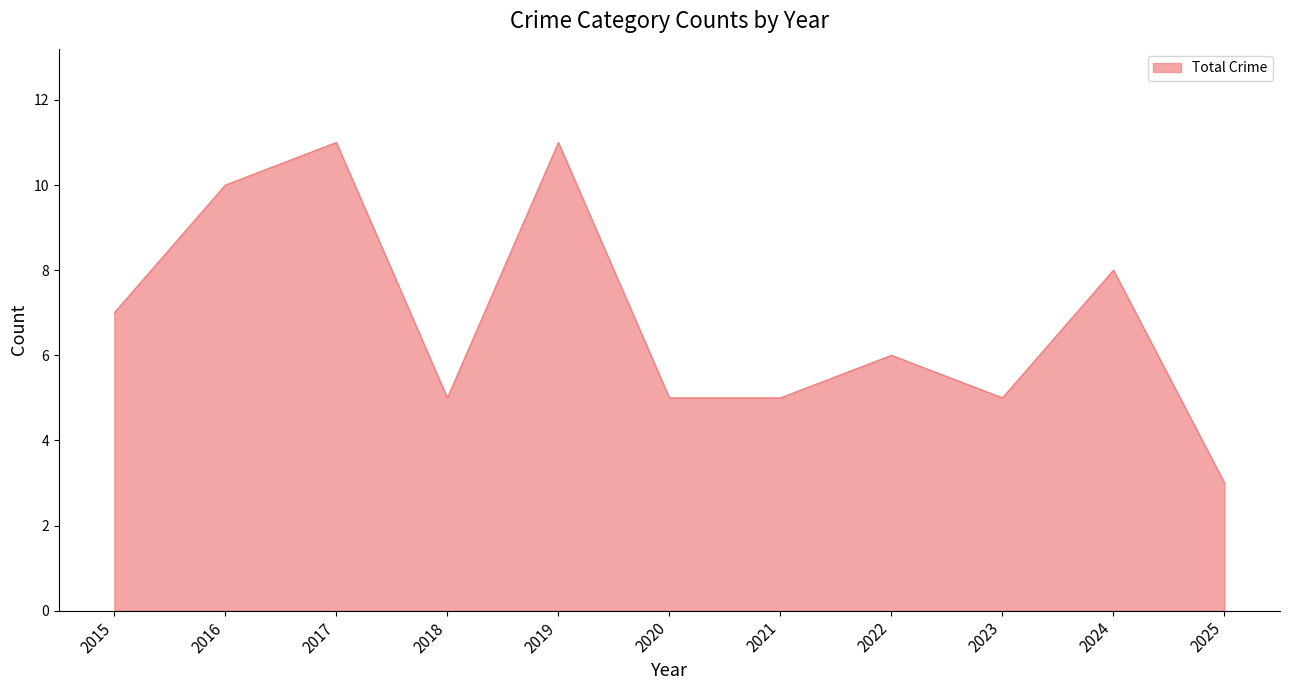

Reading left to right, transcribe all the data shown in this chart.

2015=7	2016=10	2017=11	2018=5	2019=11	2020=5	2021=5	2022=6	2023=5	2024=8	2025=3